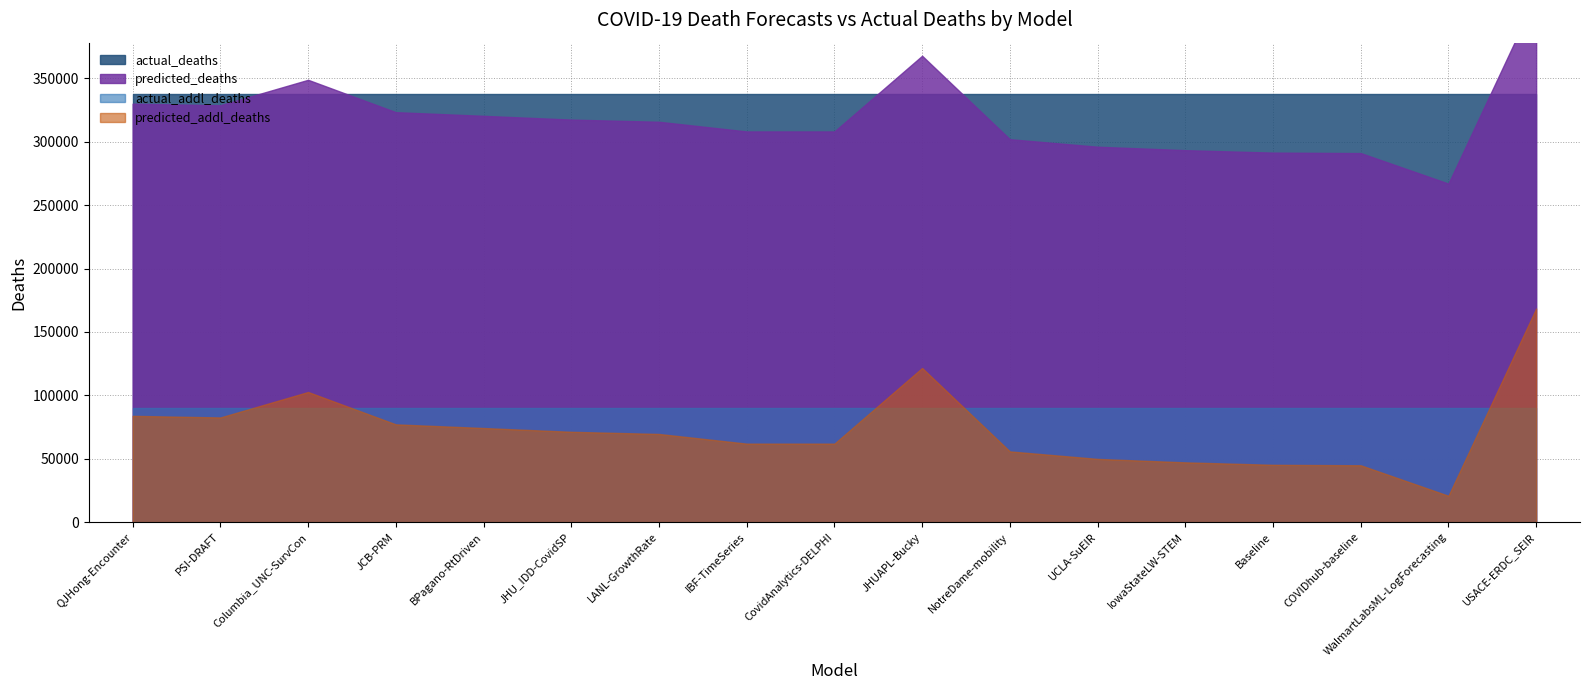

The actual_deaths series shows 567797.7 at USACE-ERDC_SEIR. True or false?

False